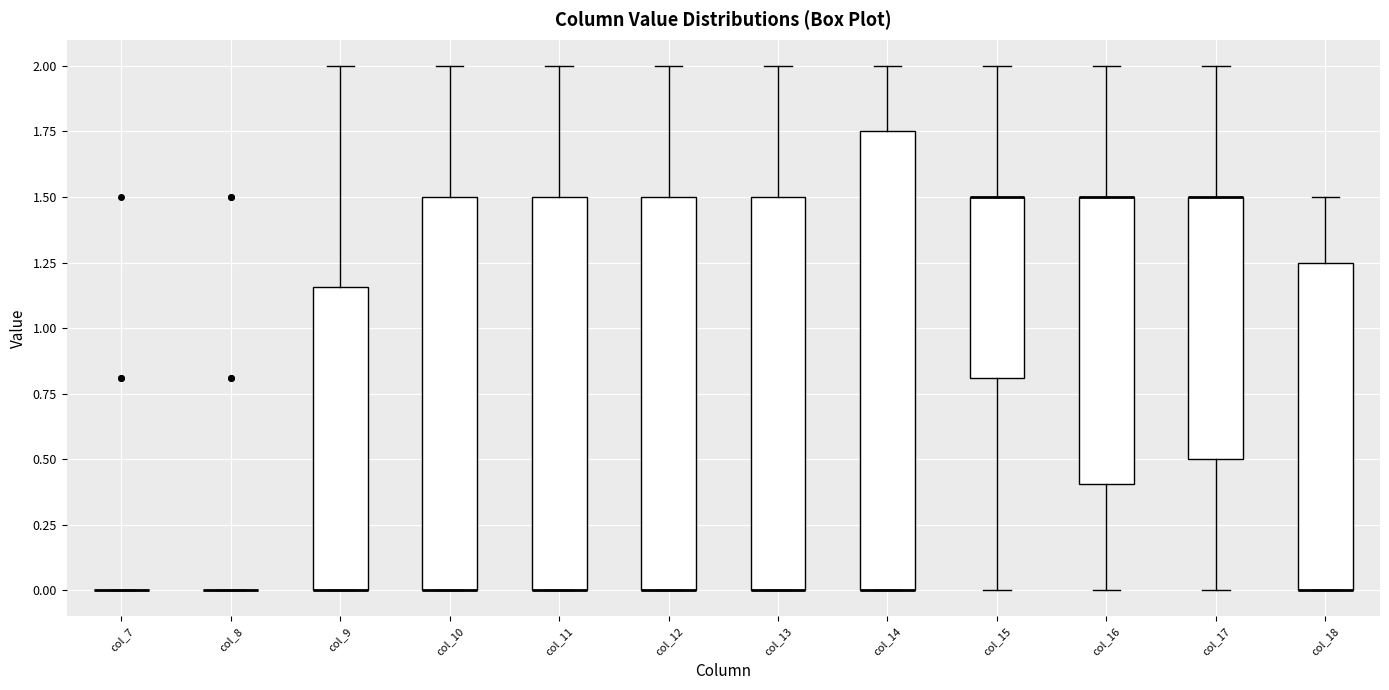

Reading left to right, transcribe this box plot: for each box, give where its median line is, the range the box spans, and where its two whiskers end, as read against the y-axis. The values are not printed on the chart, so give them approximately, as read against the axis.

col_7: box collapsed to a line at 0.00, whiskers 0.00 to 0.00
col_8: box collapsed to a line at 0.00, whiskers 0.00 to 0.00
col_9: median 0.00 (drawn on the box's lower edge), box 0.00 to 1.15, whiskers 0.00 to 2.00
col_10: median 0.00 (drawn on the box's lower edge), box 0.00 to 1.50, whiskers 0.00 to 2.00
col_11: median 0.00 (drawn on the box's lower edge), box 0.00 to 1.50, whiskers 0.00 to 2.00
col_12: median 0.00 (drawn on the box's lower edge), box 0.00 to 1.50, whiskers 0.00 to 2.00
col_13: median 0.00 (drawn on the box's lower edge), box 0.00 to 1.50, whiskers 0.00 to 2.00
col_14: median 0.00 (drawn on the box's lower edge), box 0.00 to 1.75, whiskers 0.00 to 2.00
col_15: median 1.50 (drawn on the box's upper edge), box 0.80 to 1.50, whiskers 0.00 to 2.00
col_16: median 1.50 (drawn on the box's upper edge), box 0.40 to 1.50, whiskers 0.00 to 2.00
col_17: median 1.50 (drawn on the box's upper edge), box 0.50 to 1.50, whiskers 0.00 to 2.00
col_18: median 0.00 (drawn on the box's lower edge), box 0.00 to 1.25, whiskers 0.00 to 1.50